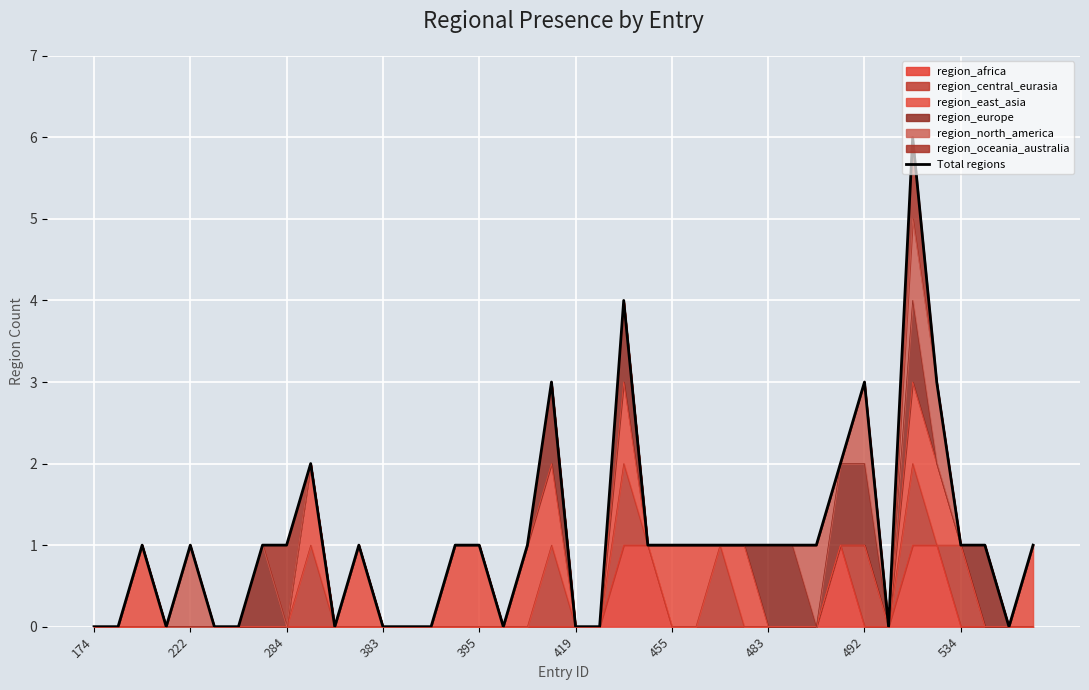

The value of region_africa at 222 is 0. True or false?

True